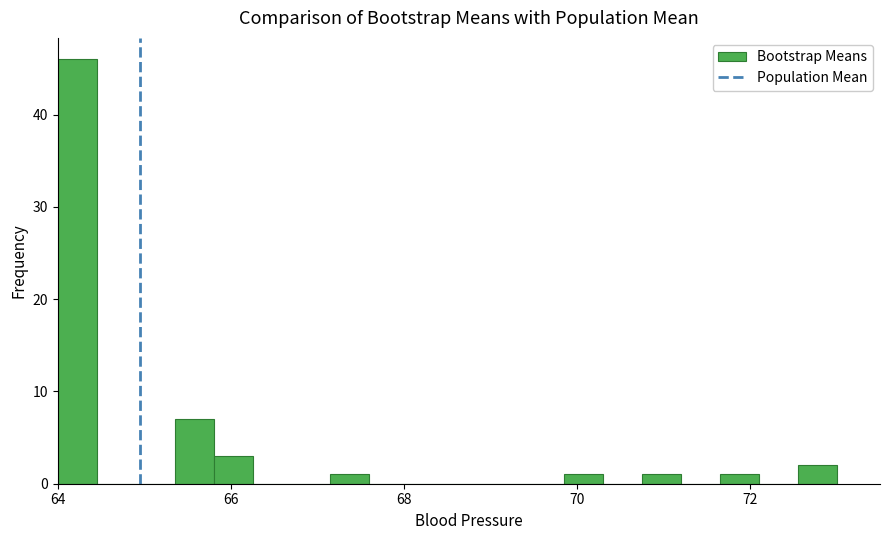

Read against the x-axis, roughly where is the centre of the tallest bar?

64.2